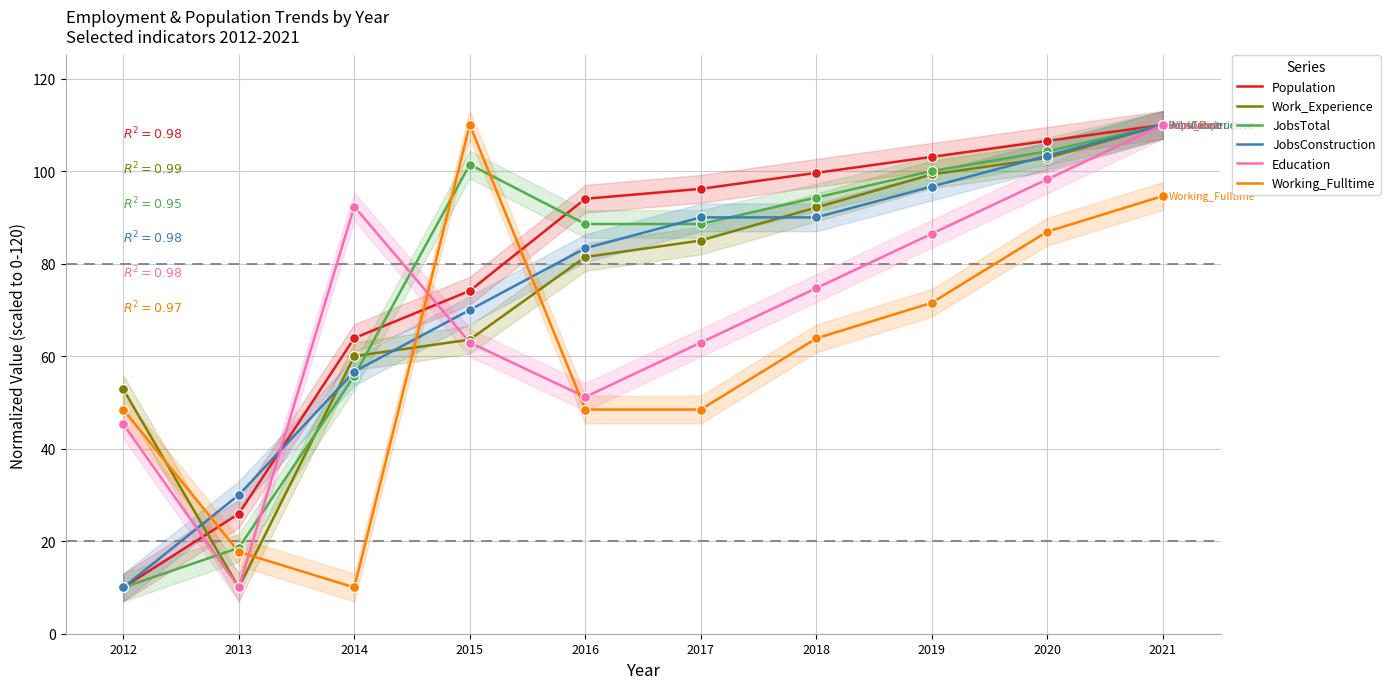

Is the value of JobsTotal at 2019 greater than the value of Population at 2020?

No